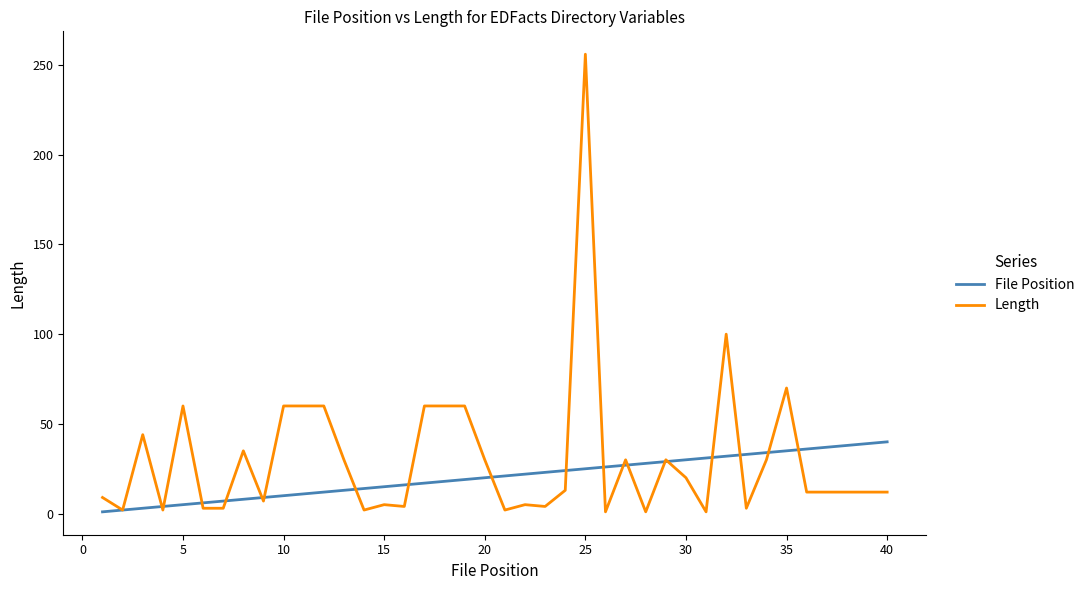

Which series has the largest range (max minus min)?

Length